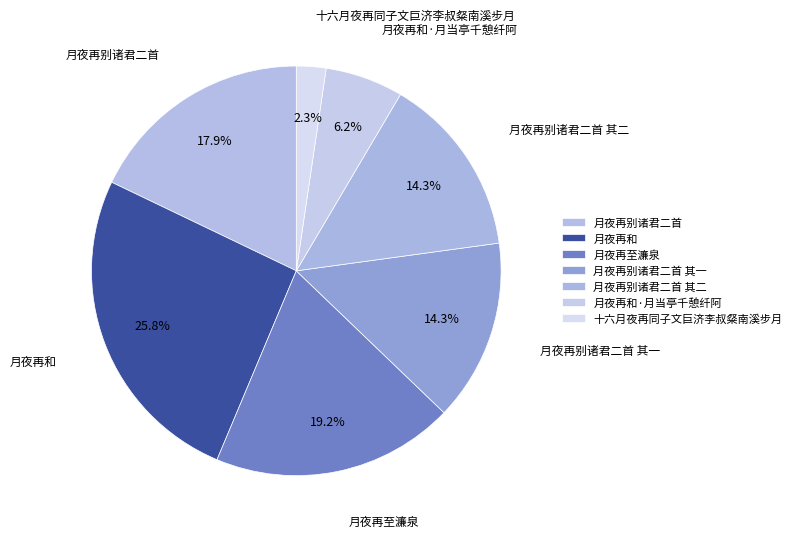

What portion of the pie excludes 月夜再别诸君二首?

82.1%